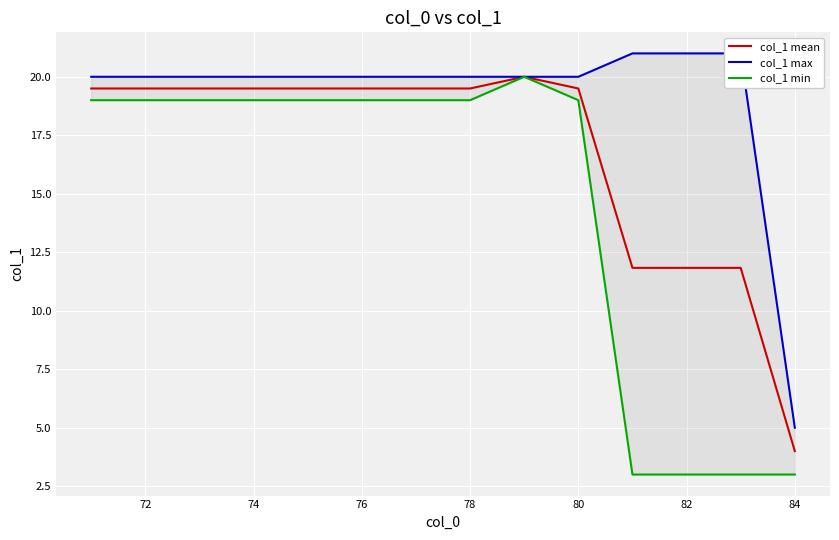

What is the difference between the maximum and minimum values in the col_1 mean series?

16.0